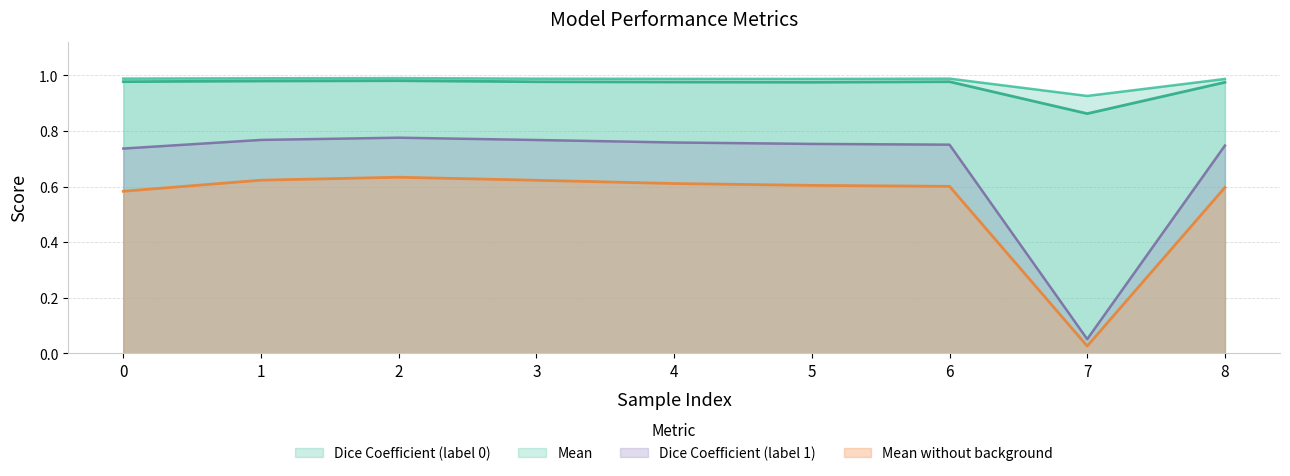

How many series are shown in this chart?

4